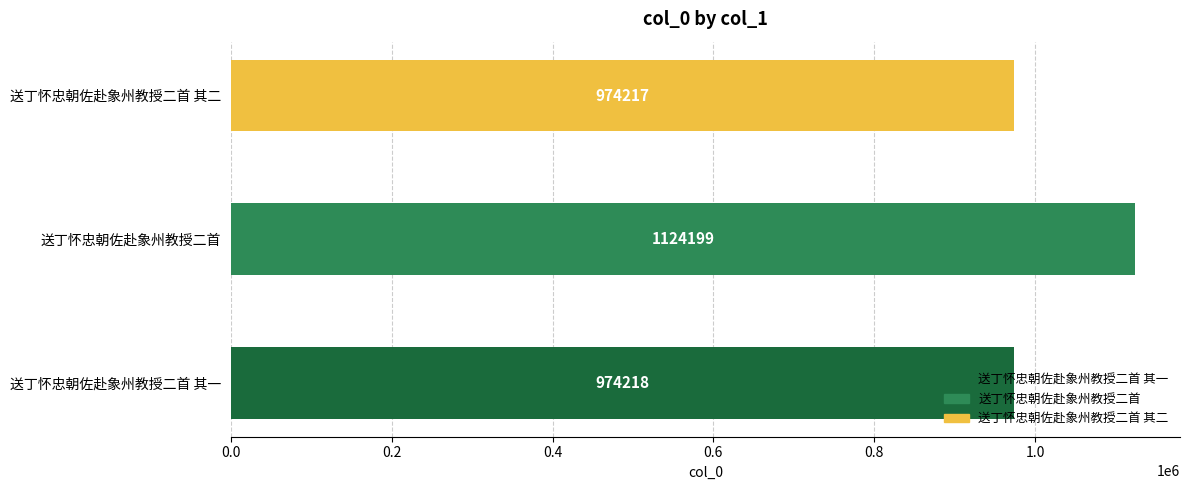

What is the ratio of the value at 送丁怀忠朝佐赴象州教授二首 其一 to the value at 送丁怀忠朝佐赴象州教授二首?

0.9